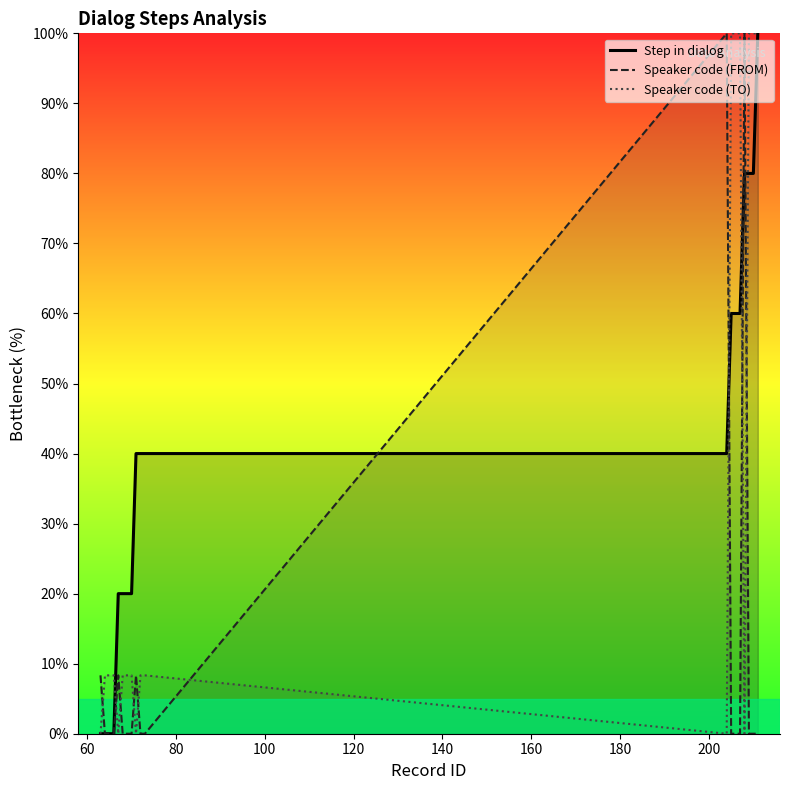

In Speaker code (FROM), how many points are higher than both neighbors (excluding endpoints)?

4